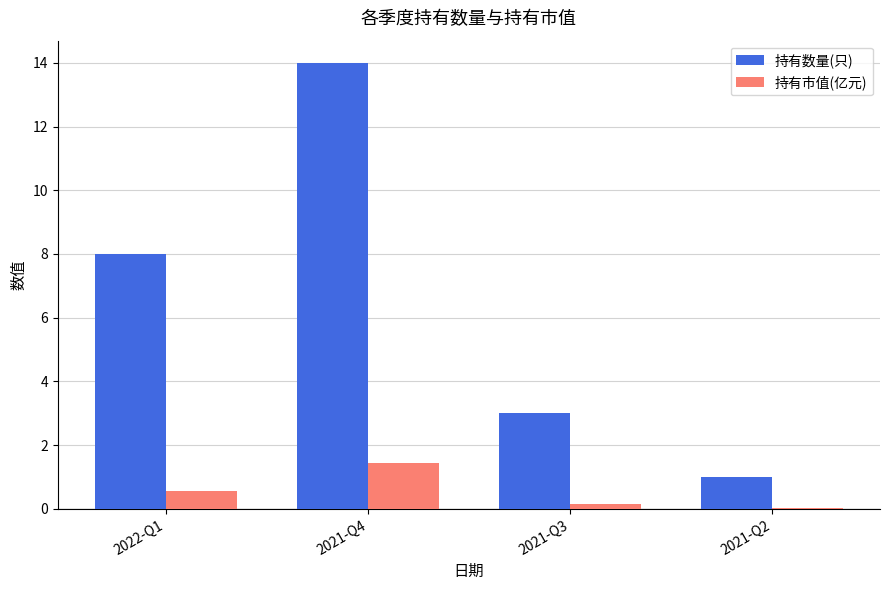

Count the number of data series in this chart.

2